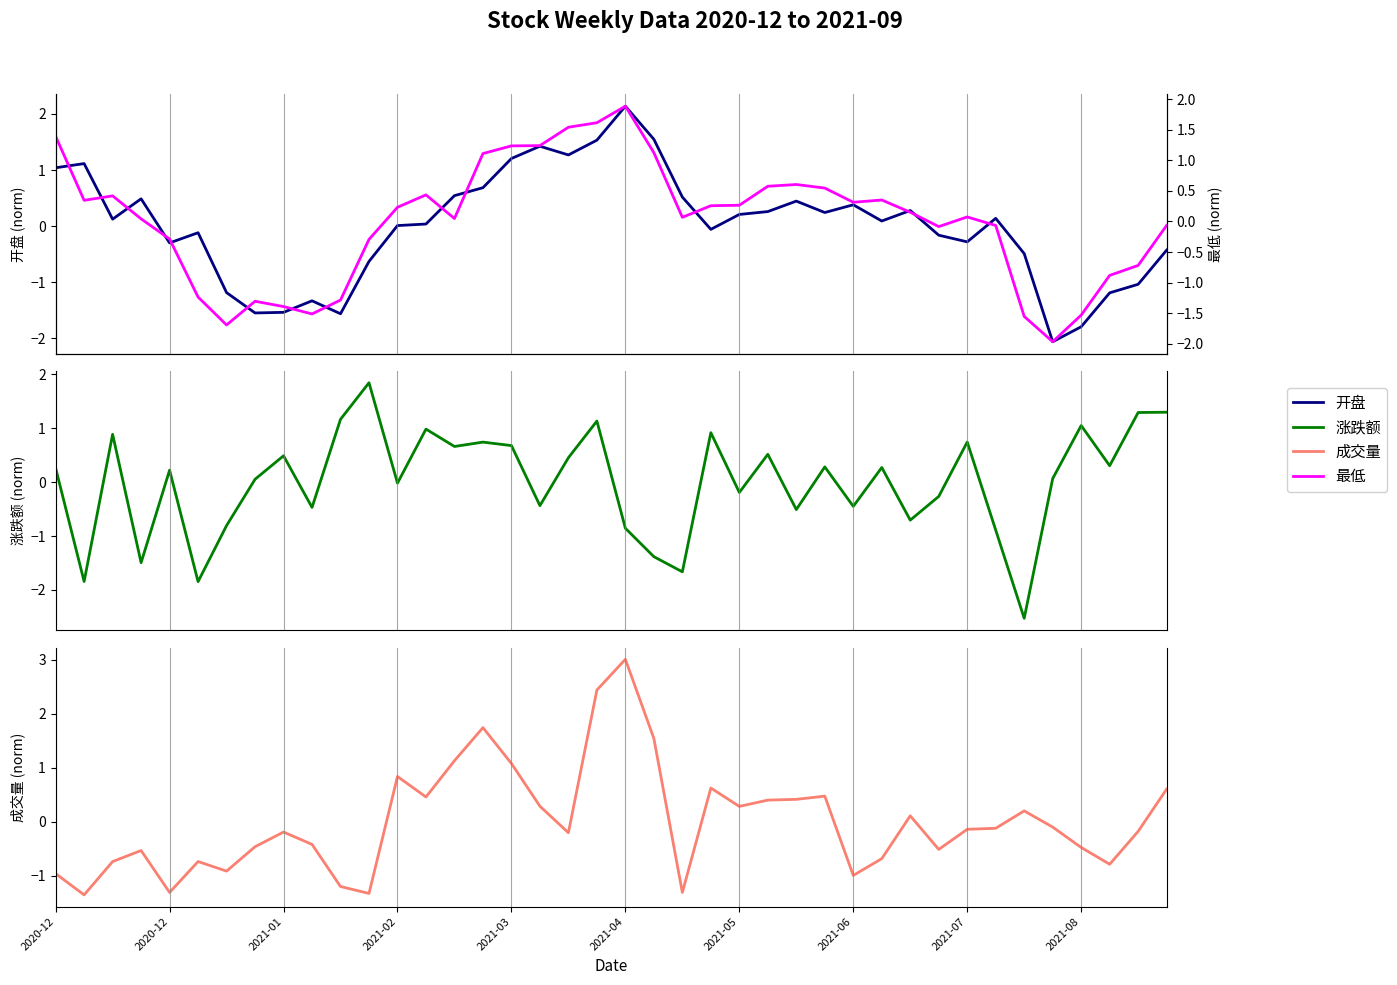

True or false: 开盘 has a value of -0.2 at 11.

False